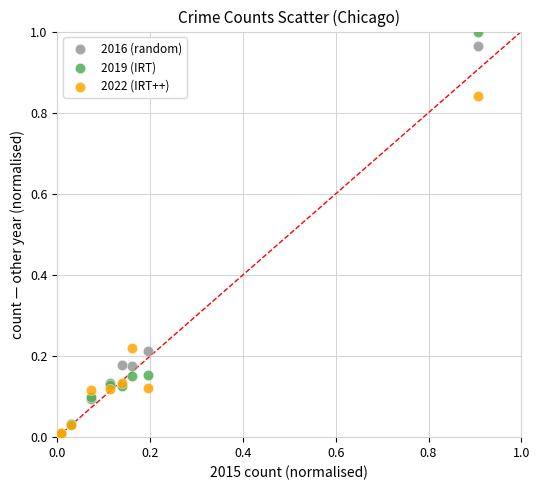

Which series reaches the maximum Y coordinate?

2019 (IRT)